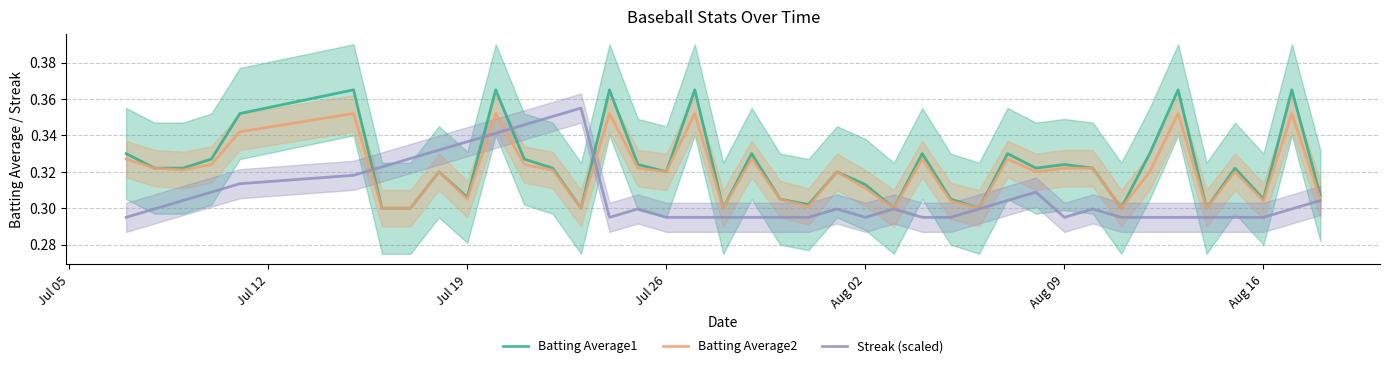

List the series in order of their peak value, highest first.

Batting Average1, Streak (scaled), Batting Average2